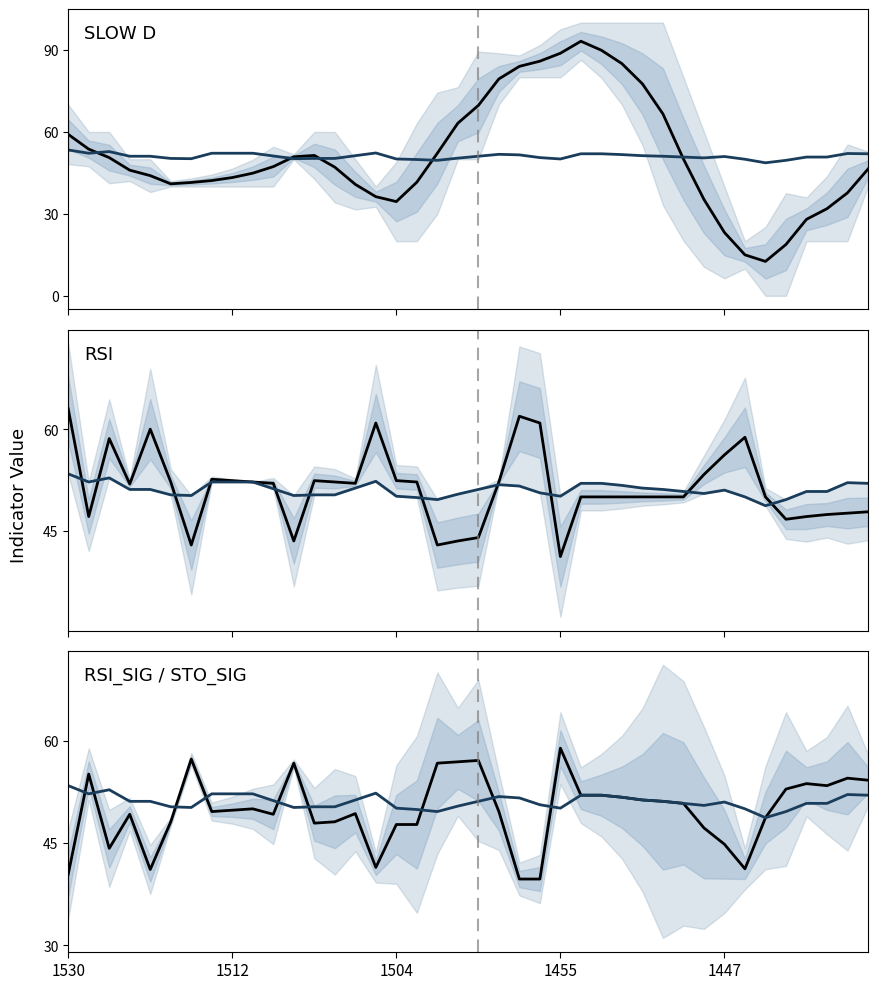

At which label does RSI_MA first exceed 51?

1530